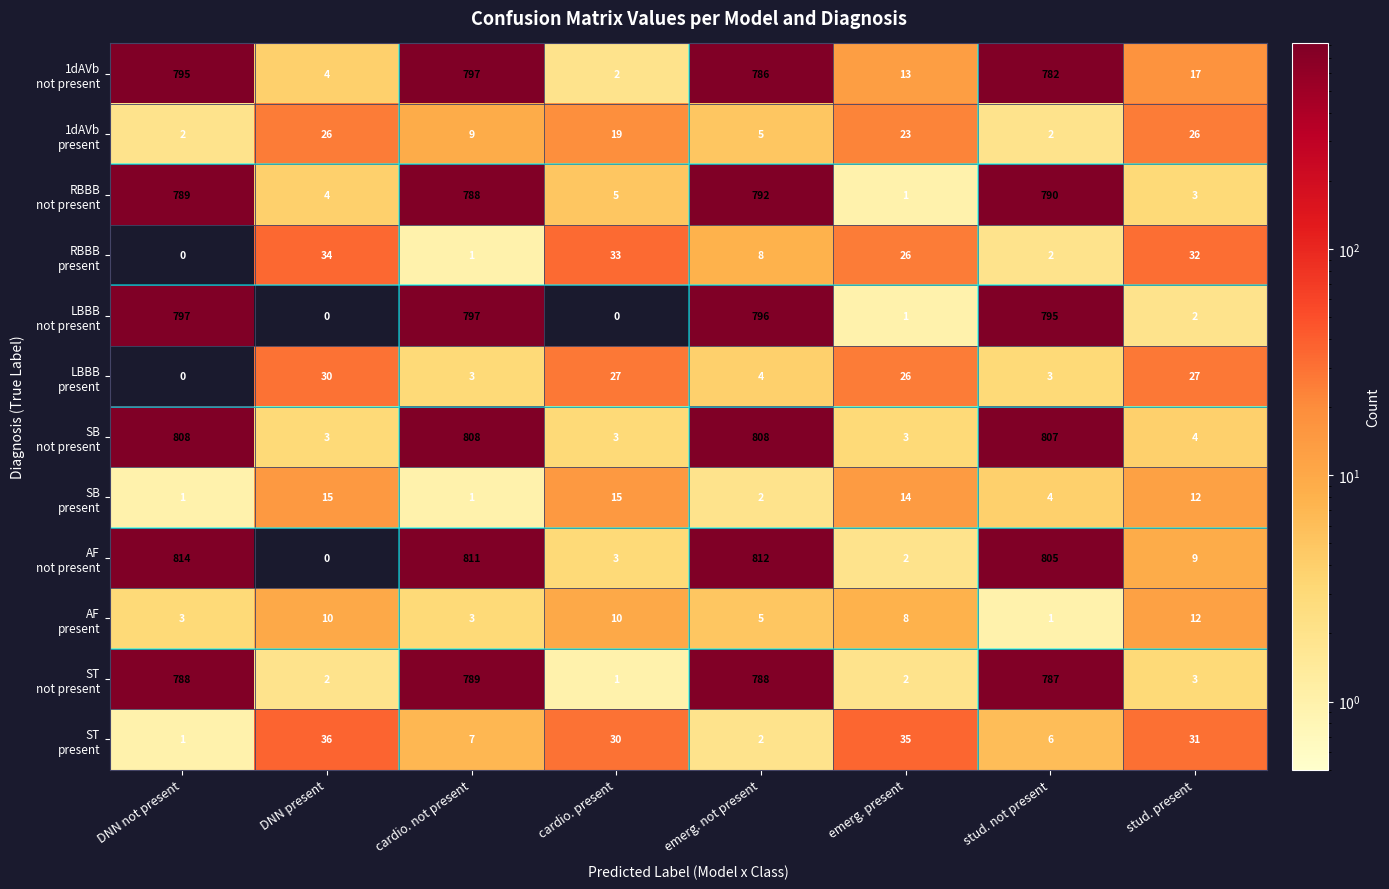

Count the number of categories in the chart.

8